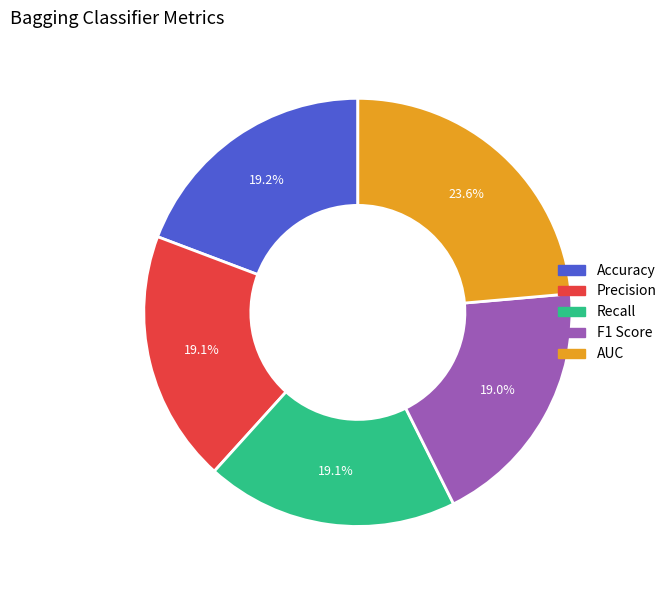

Count the number of slices in the pie.

5